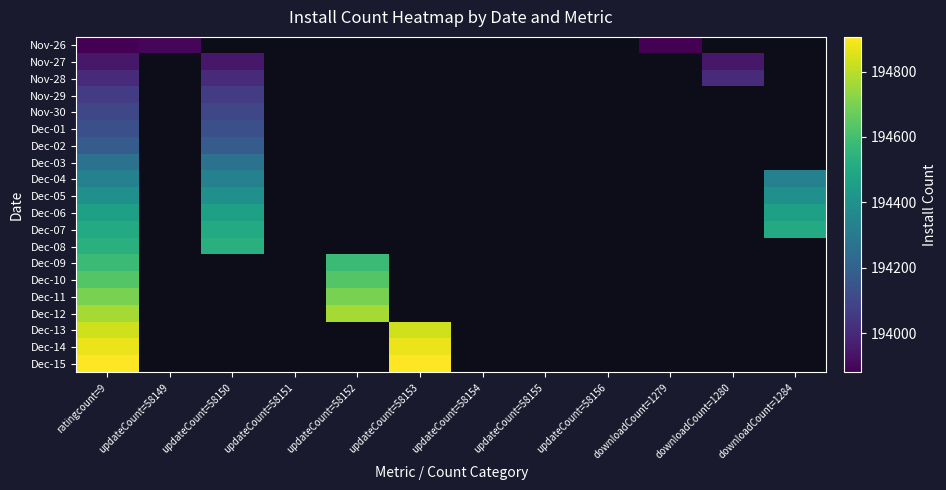

At which label is Dec-07 closest to 194509?

ratingcount=9